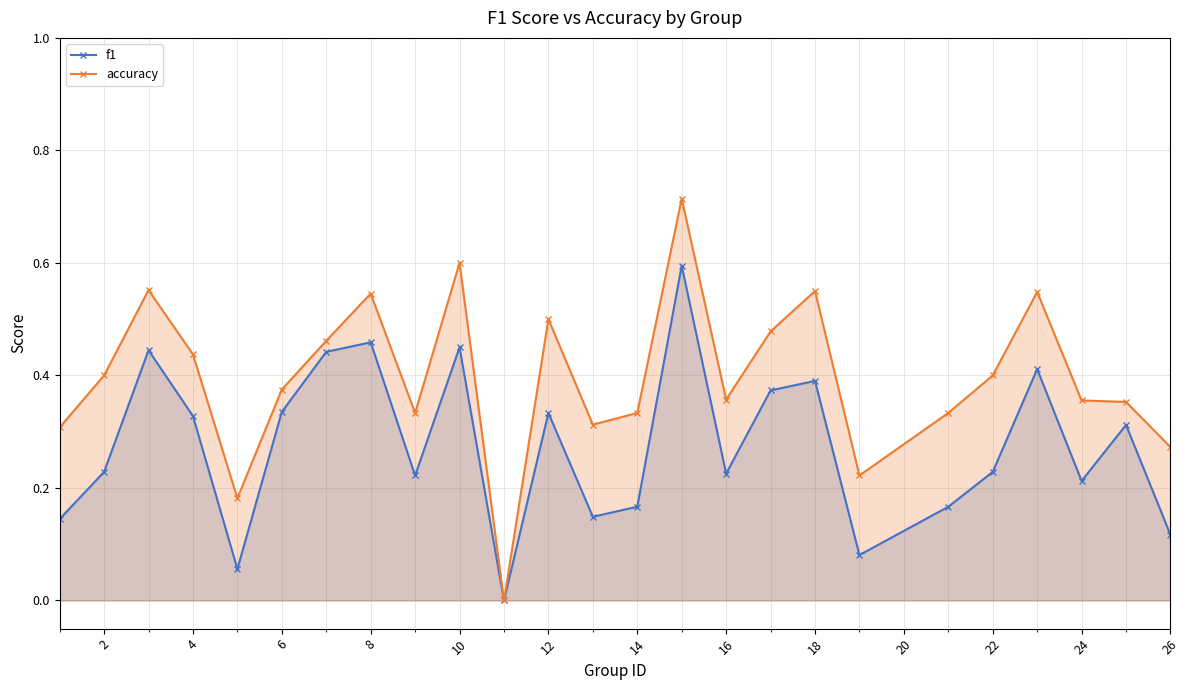

Which series has the largest total across all categories?

accuracy